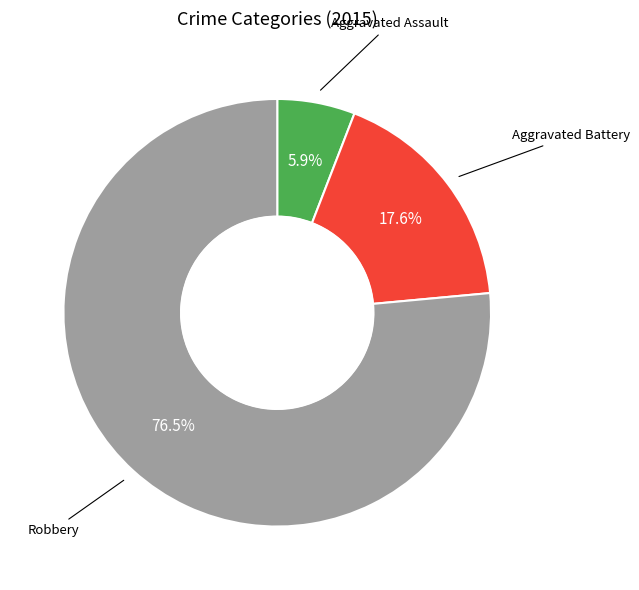

Is there a majority slice in this chart?

Yes